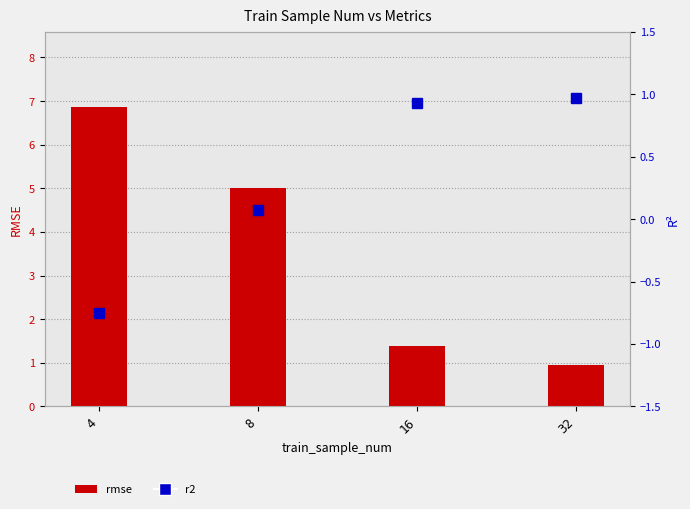

Where is r2 nearest to the value 0?

8